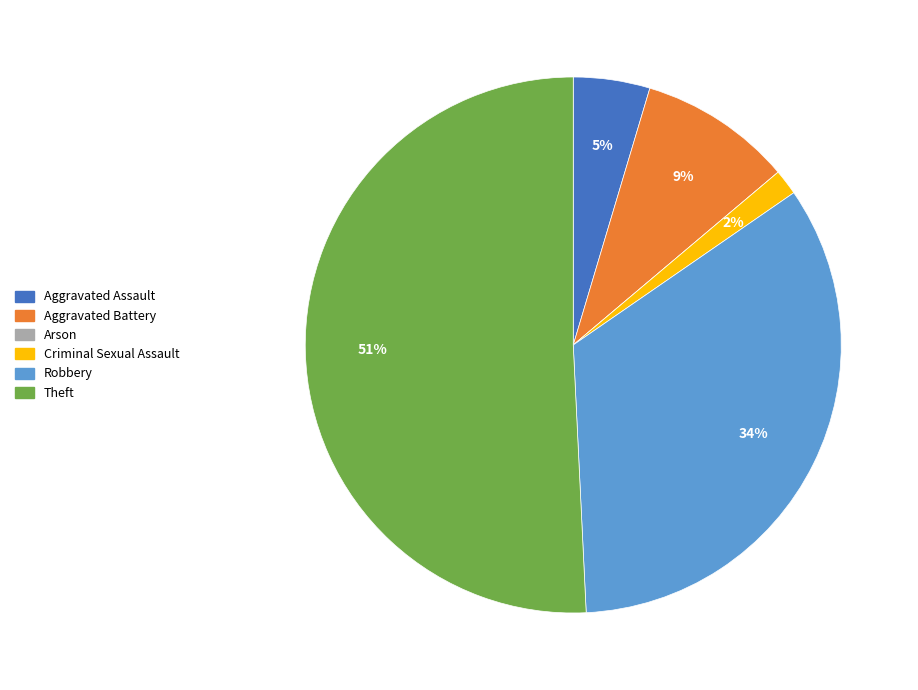

Which has a higher value, Aggravated Assault or Robbery?

Robbery